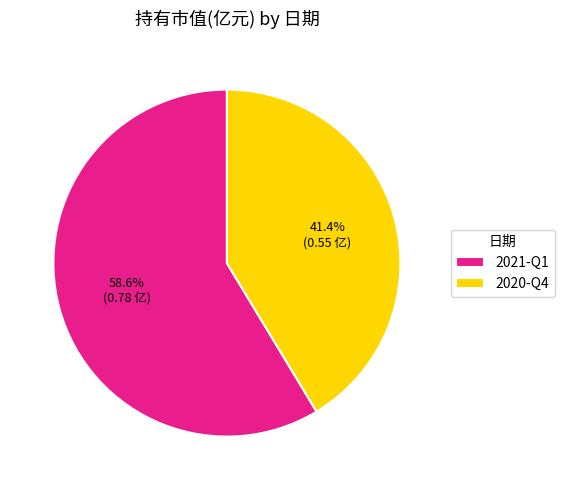

To the nearest percent, what percentage of the pie is 2020-Q4?

41%